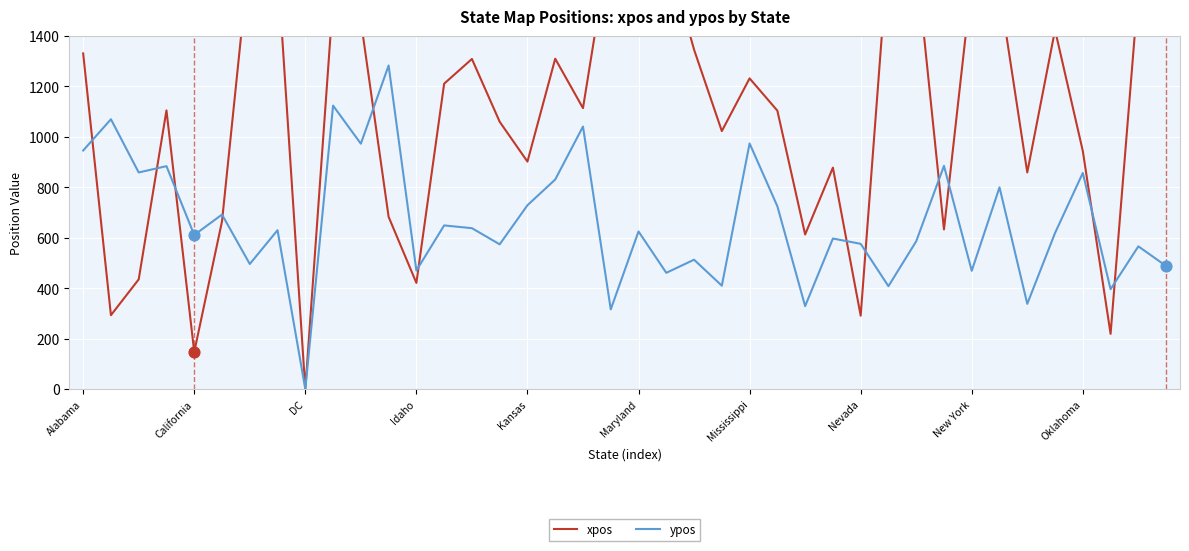

Which series has the largest Y range (max minus min)?

xpos